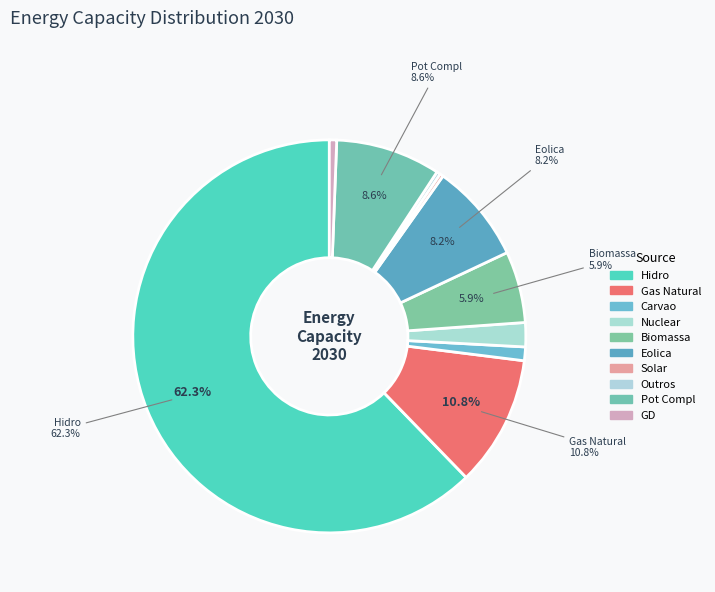

To the nearest percent, what is the average slice percentage?

10%